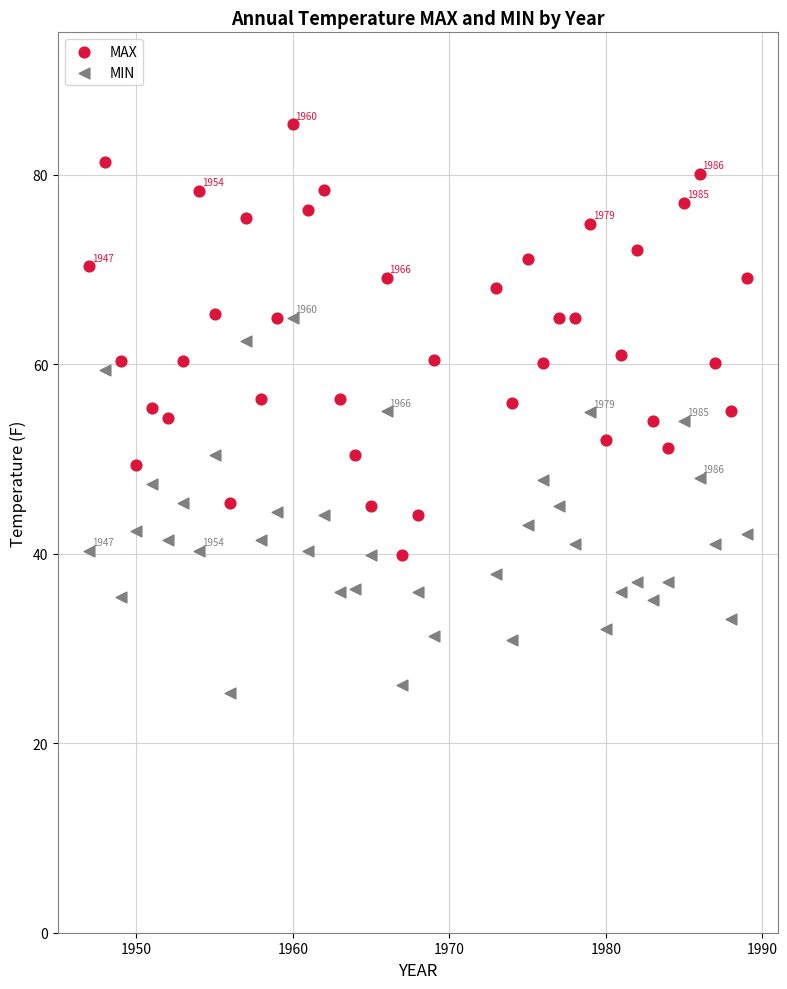

Which series contains the highest Y value?

MAX